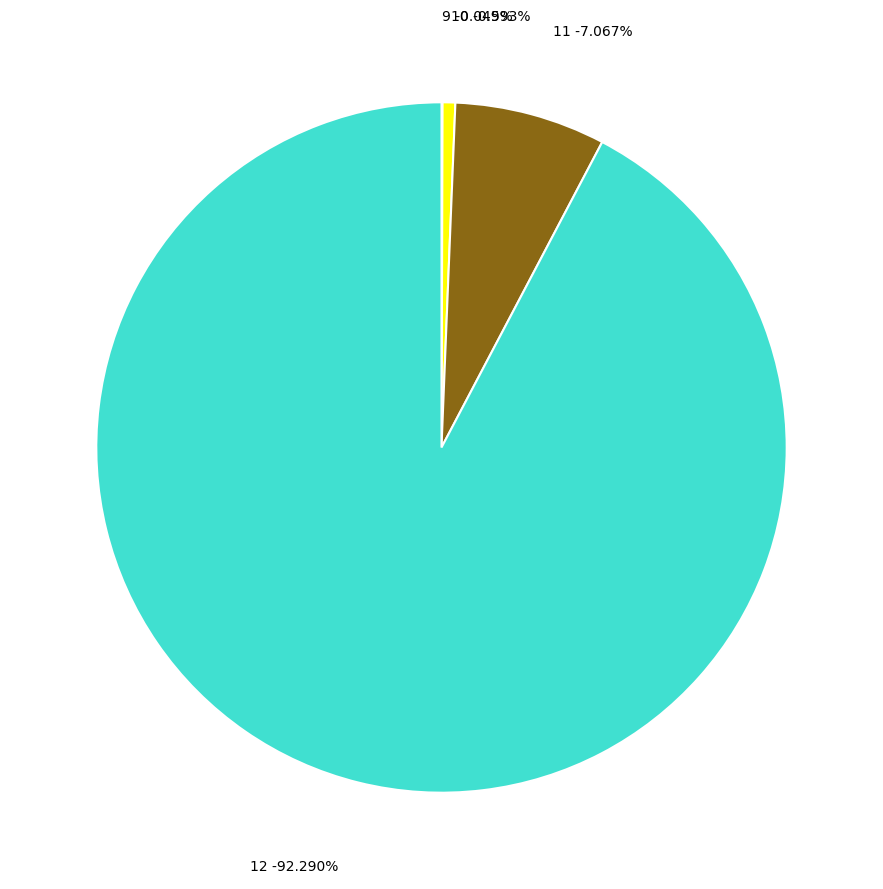

To the nearest percent, what is the combined percentage of 12 and 10?

93%